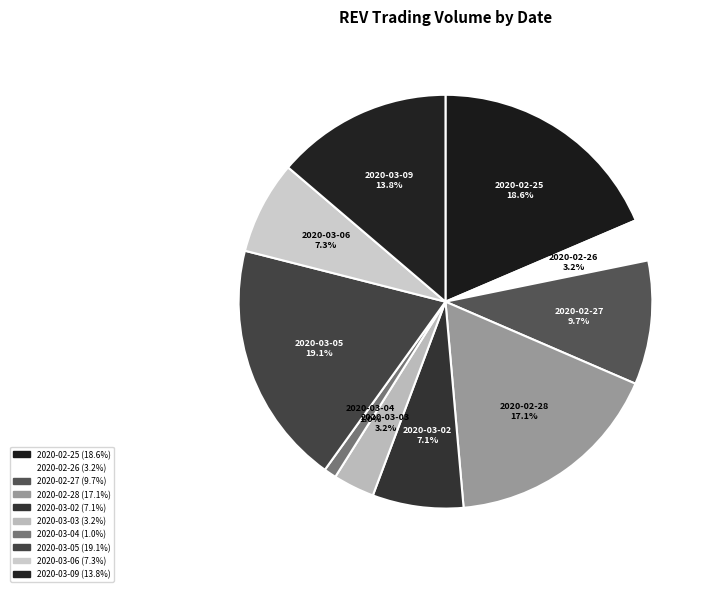

How many segments does this pie chart have?

10